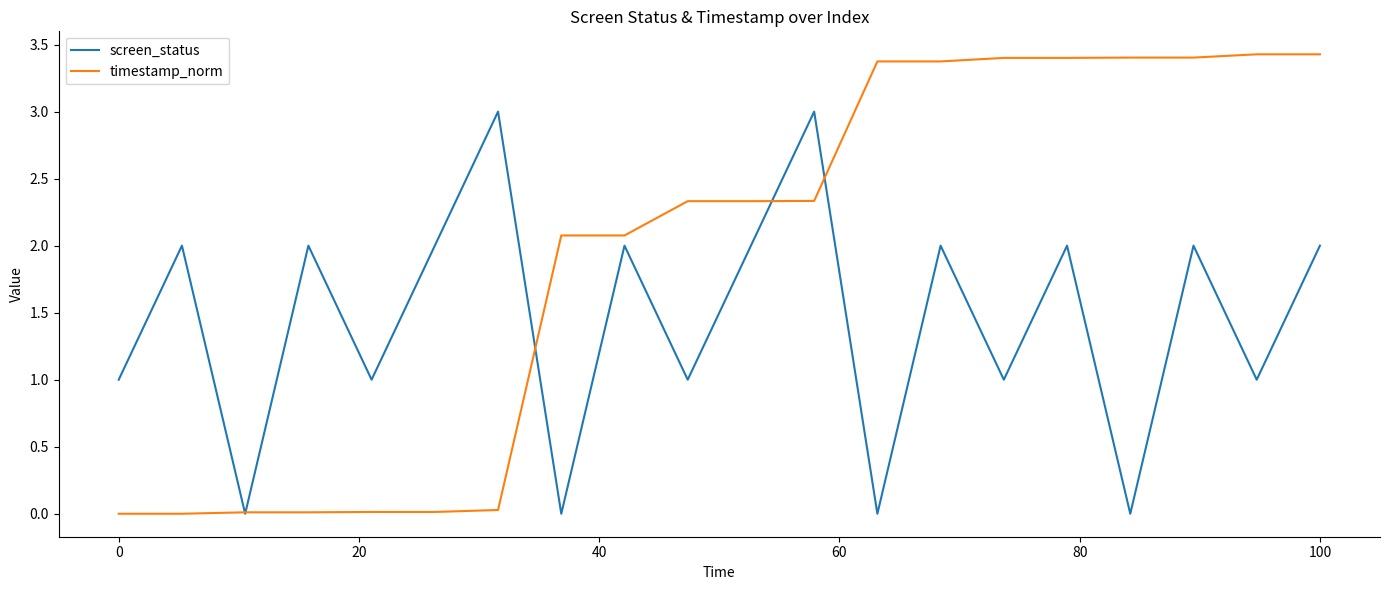

Is this an area chart (filled region under the line)?

No